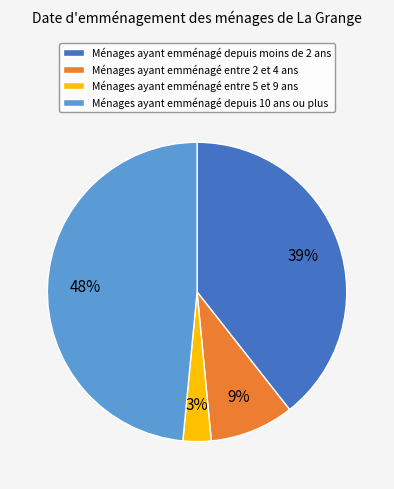

Is it true that Ménages ayant emménagé depuis 10 ans ou plus is 48% of the pie?

True